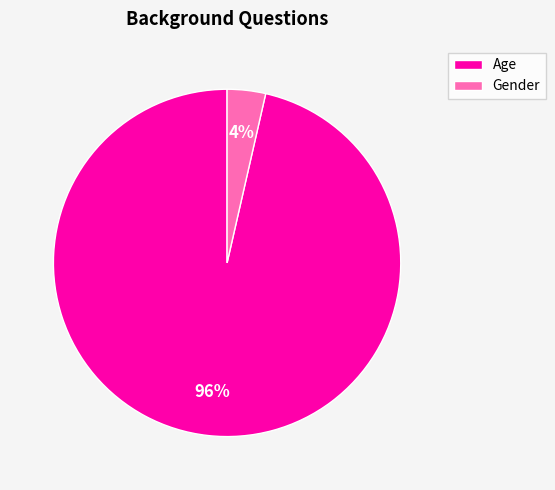

Is the sum of Gender and Age greater than half?

Yes